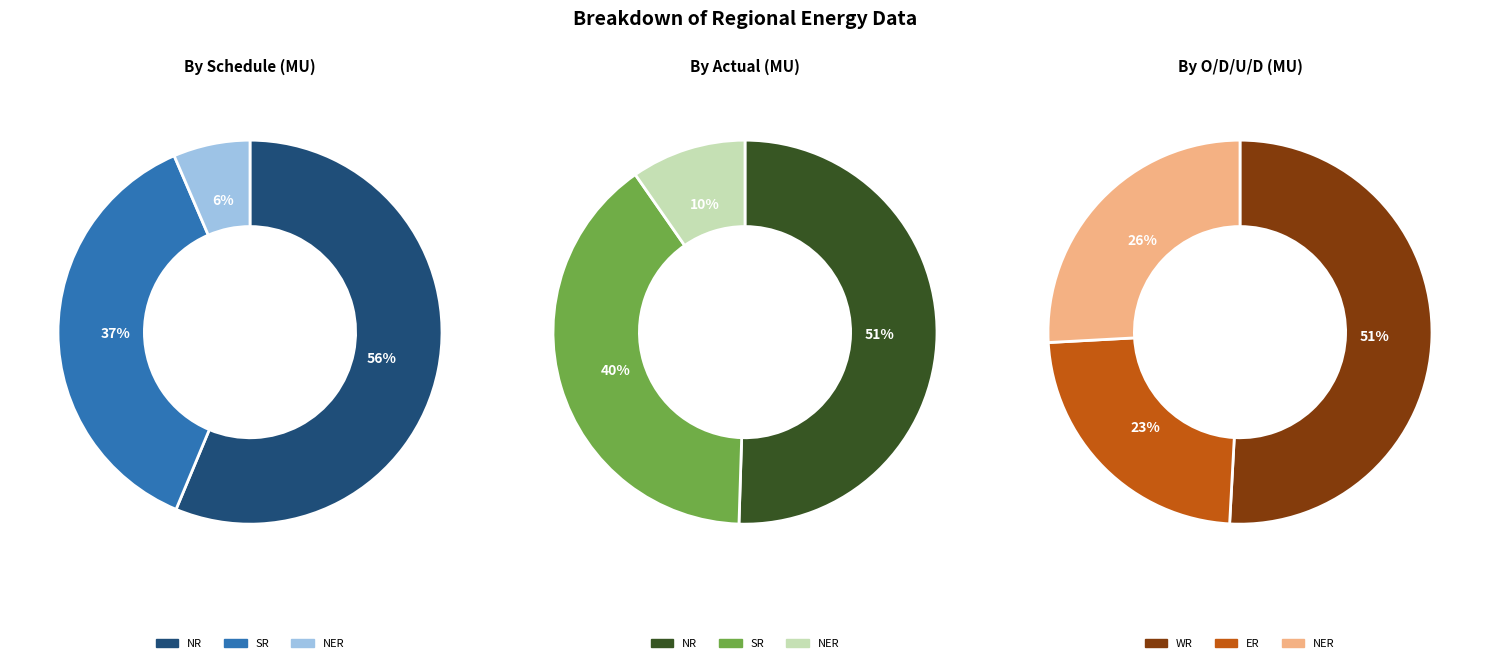

How many segments does this pie chart have?

3